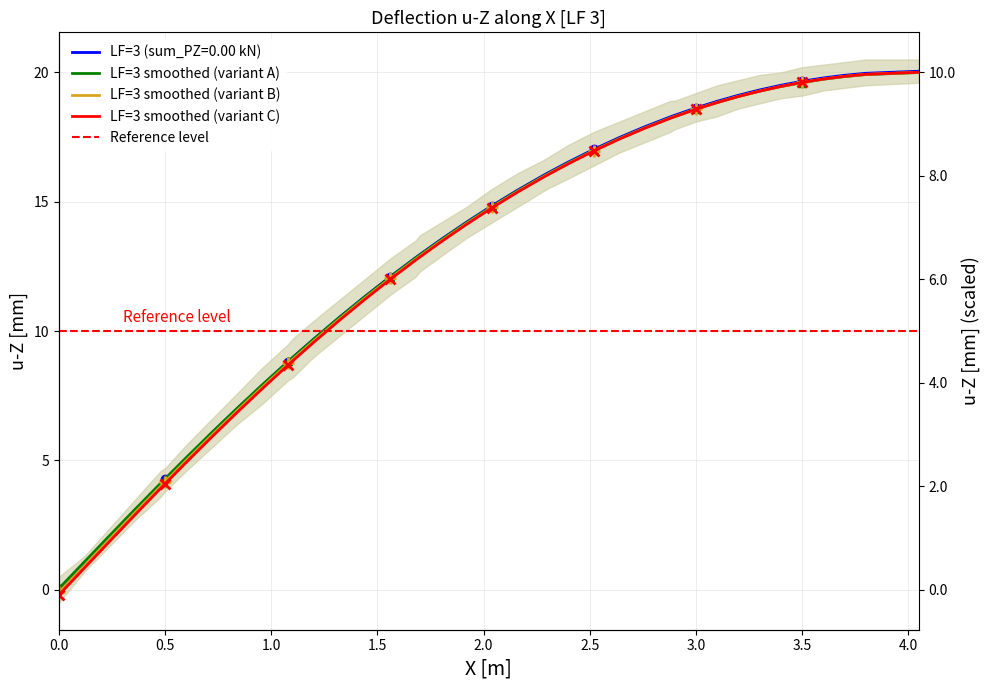

True or false: the data has more than 2 interior local peaks.

False